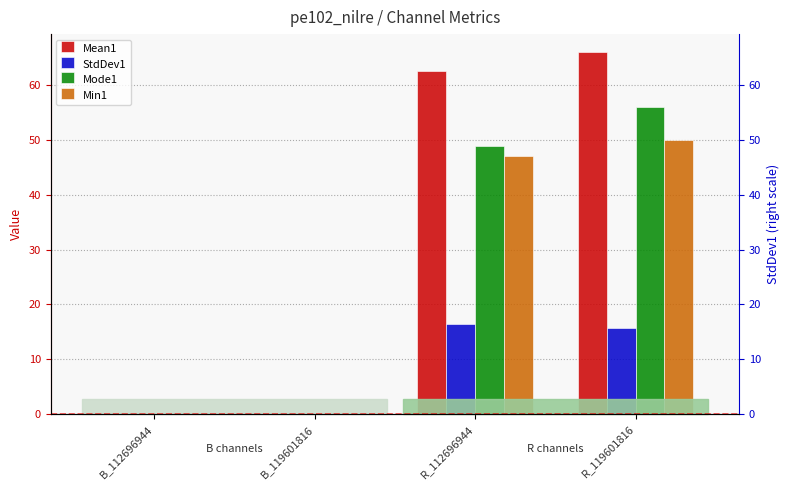

How many categories are shown in the chart?

4